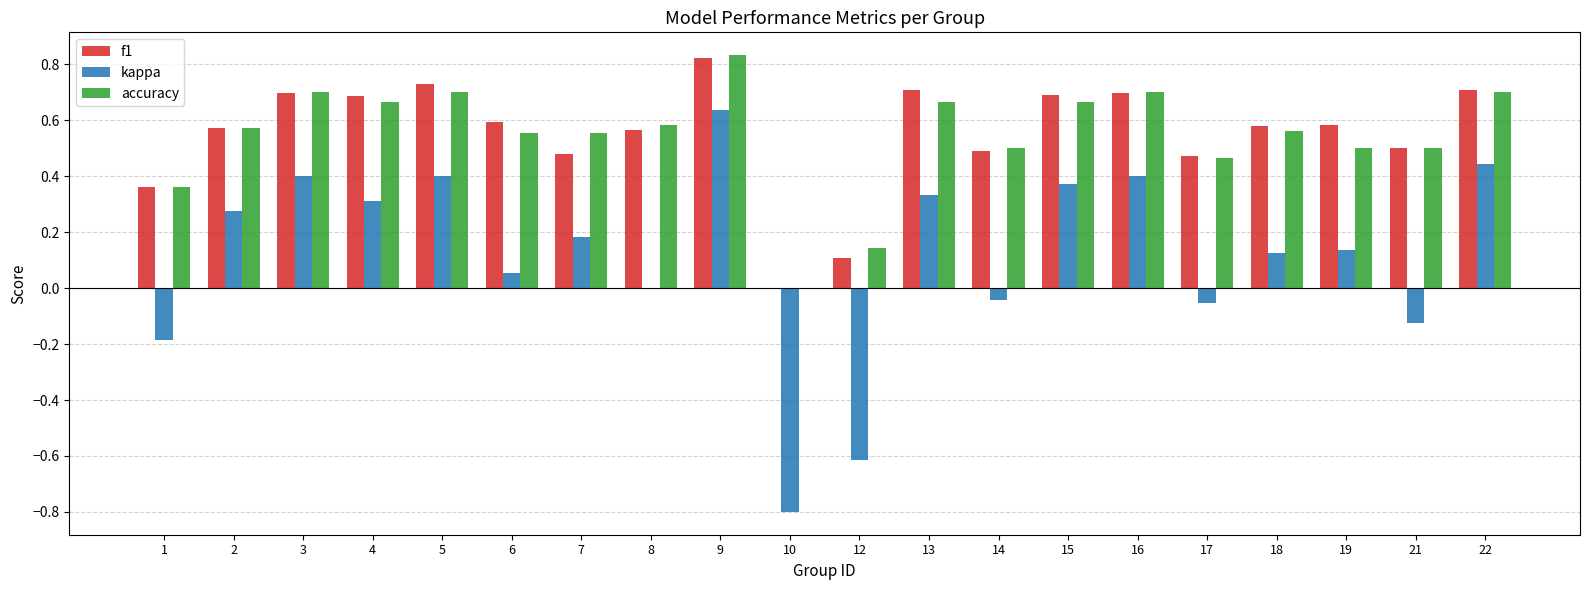

At which category does the chart reach its peak across all series?

9